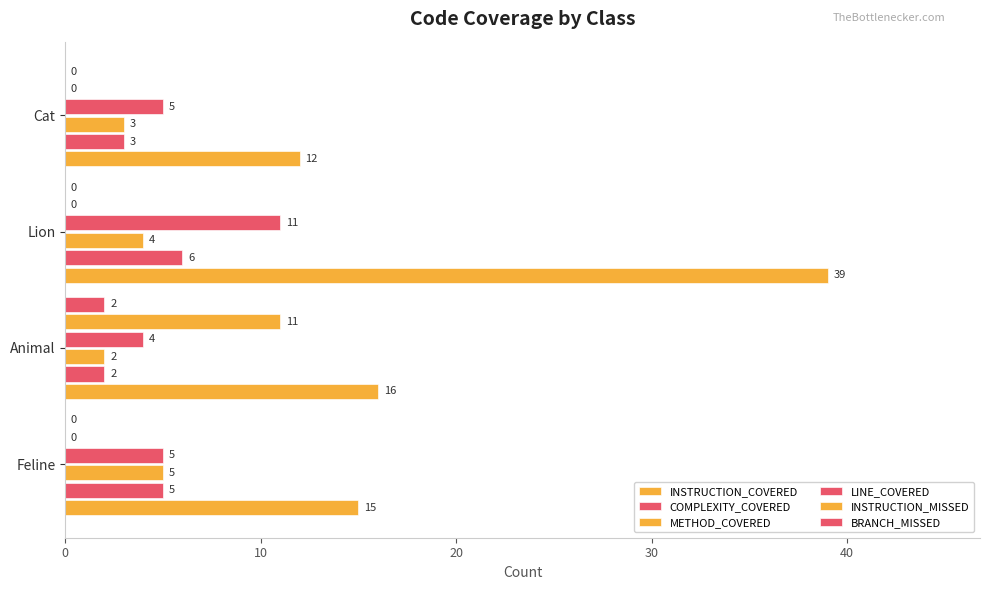

How many categories are shown in the chart?

4